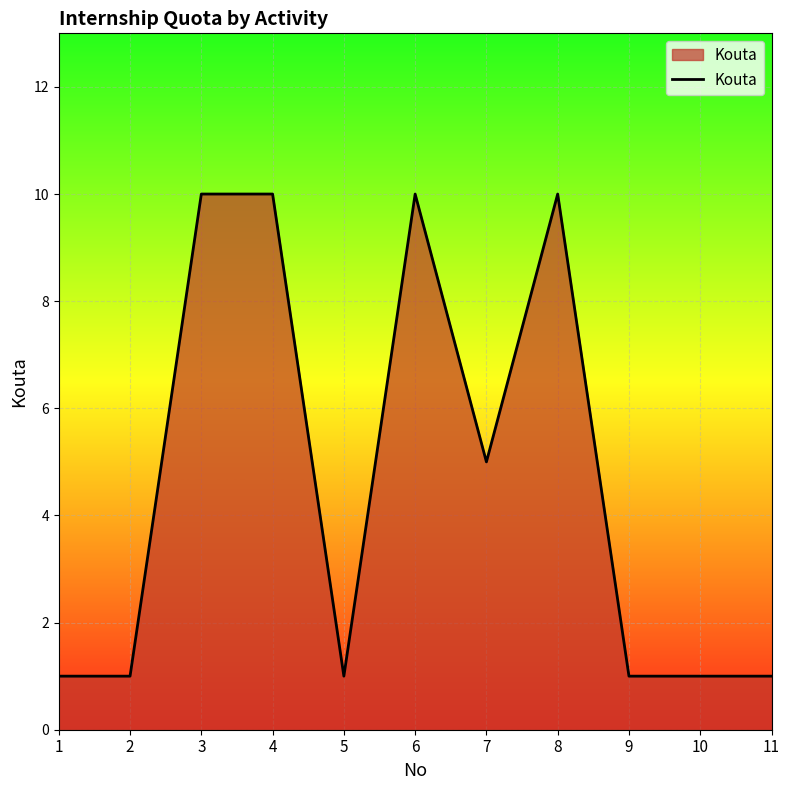

What value does the data have at 4?

10